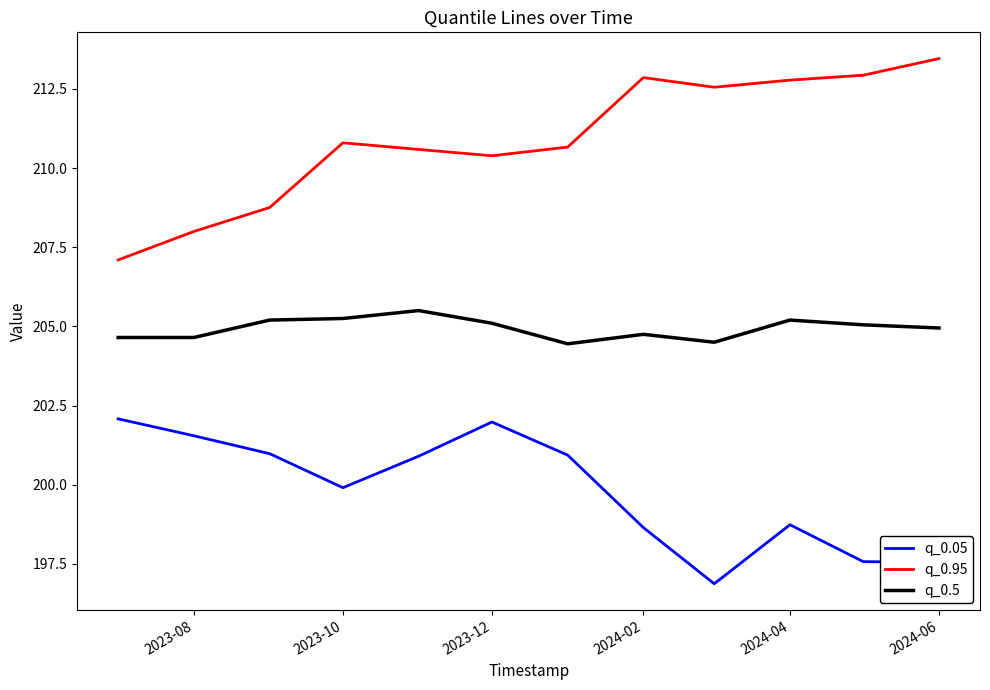

True or false: q_0.05 and q_0.5 intersect in this chart.

False